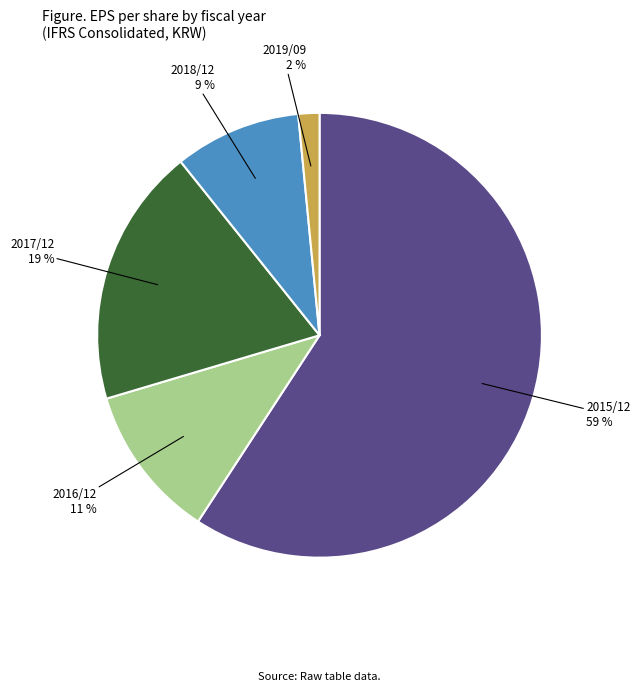

What is the largest slice in the pie chart?

2015/12